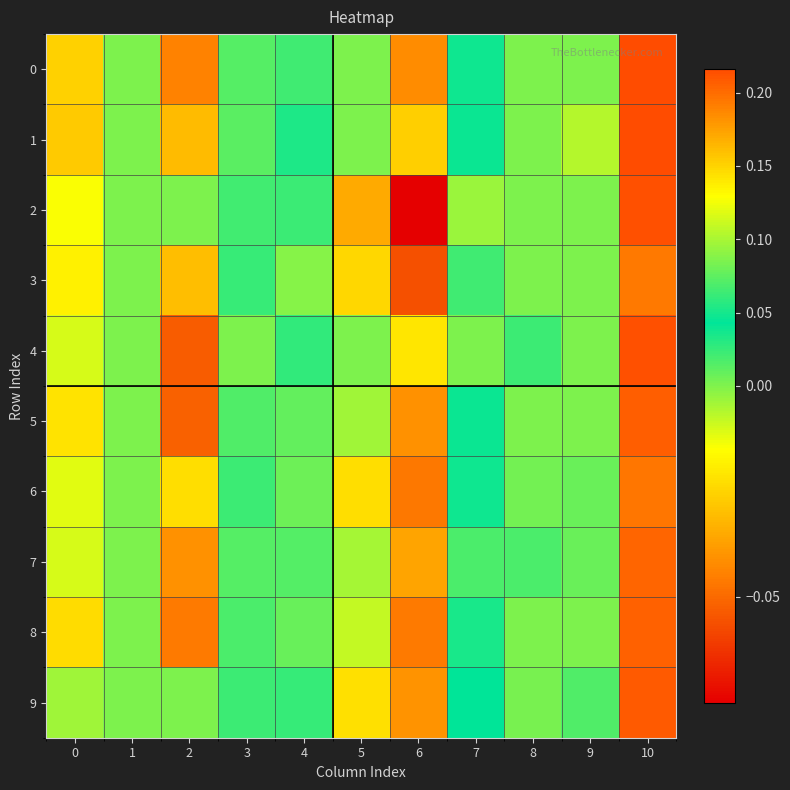

Which label corresponds to the smallest value in the chart?

6